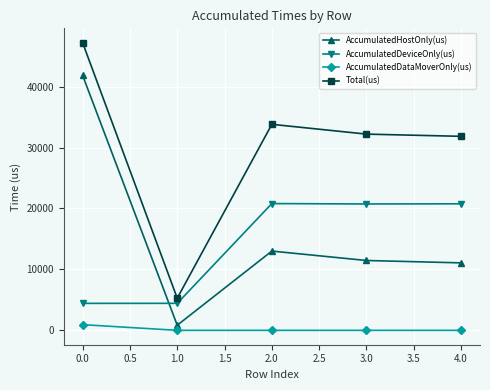

What is the label of the 5th point from the right?

0.0